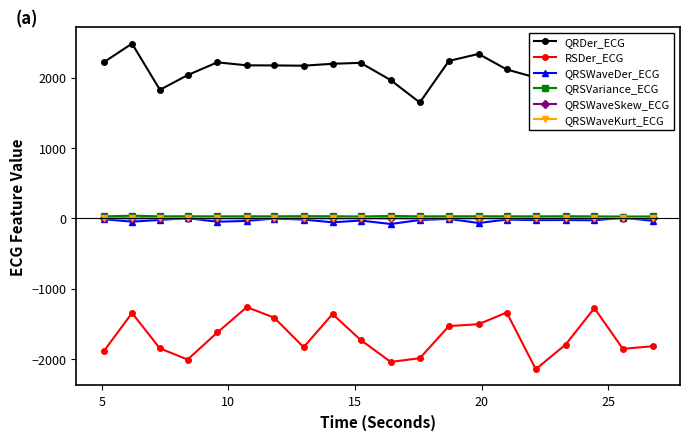

True or false: QRSWaveKurt_ECG and QRSVariance_ECG intersect in this chart.

False